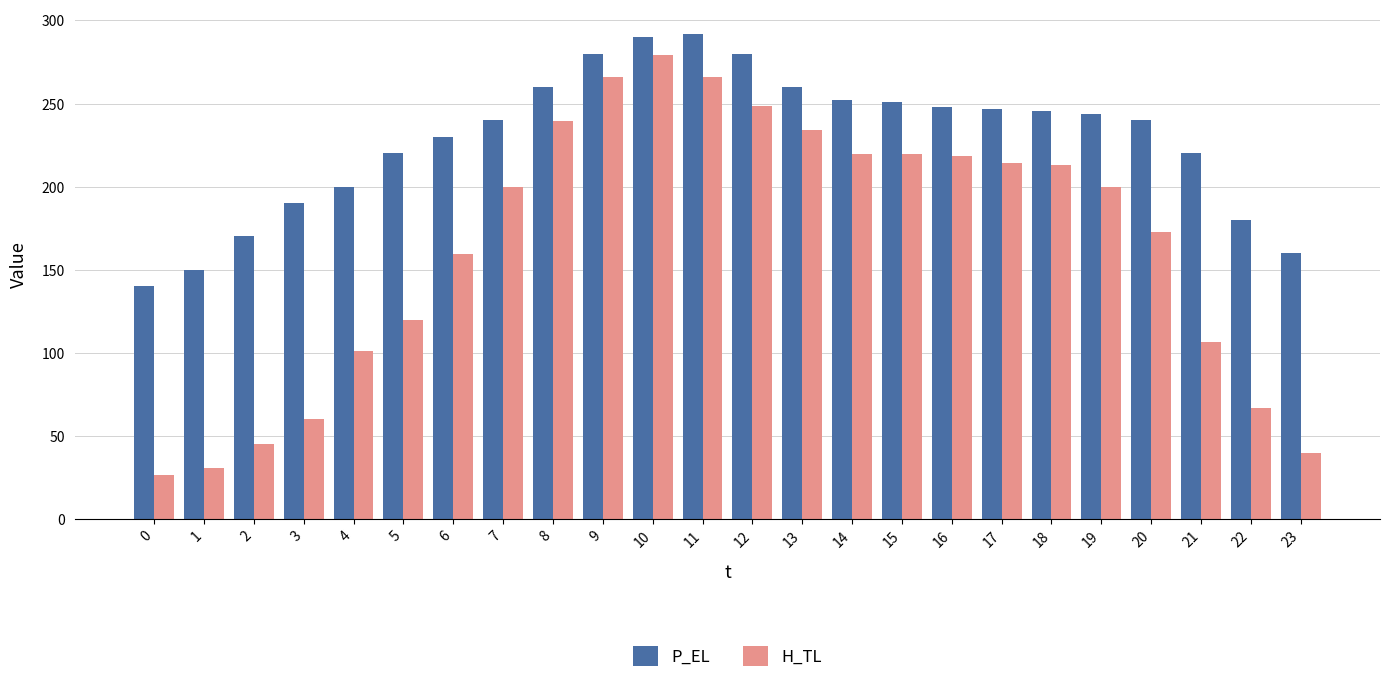

What is the spread (max minus min) of values at 11?

25.9